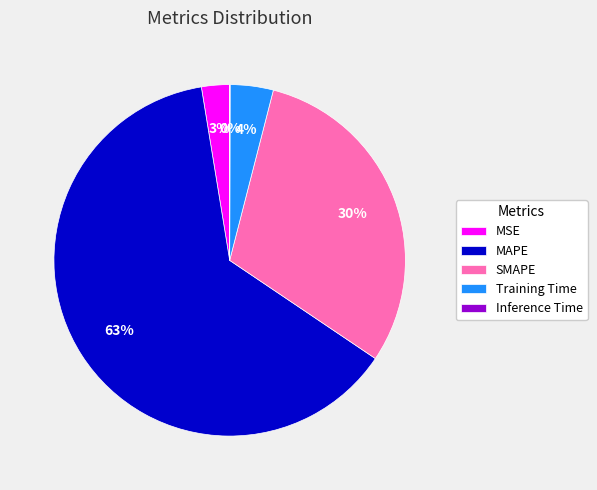

Is MAPE the majority of the pie?

Yes